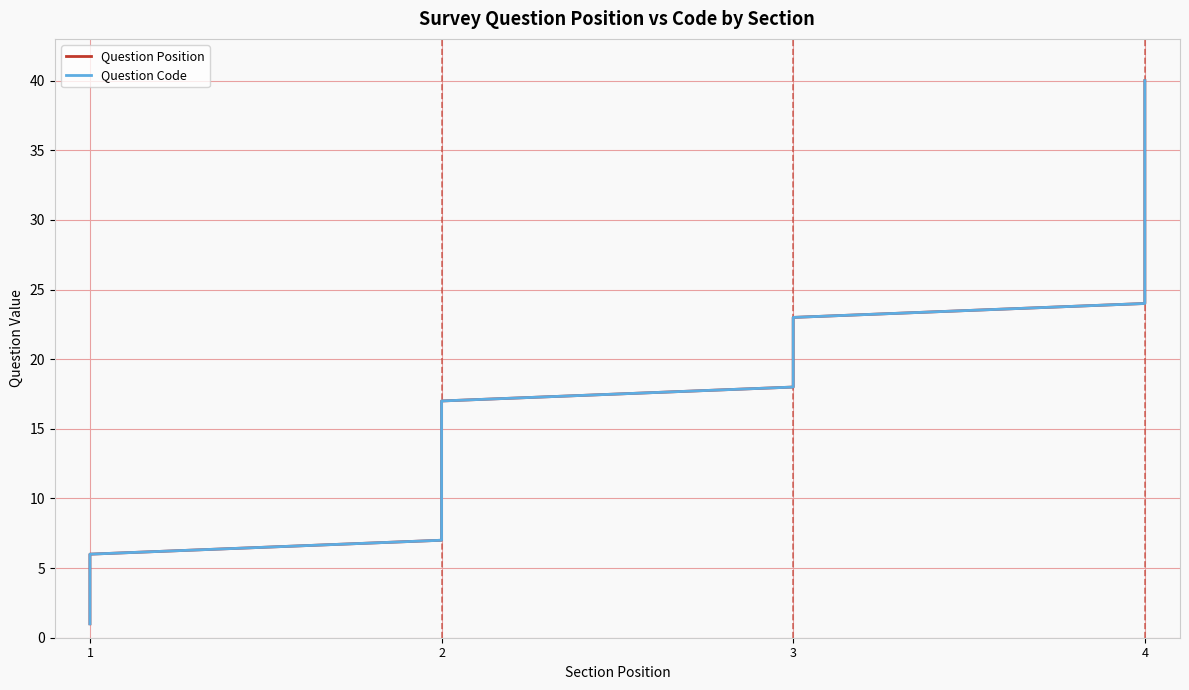

What is the minimum value shown in the chart?

1